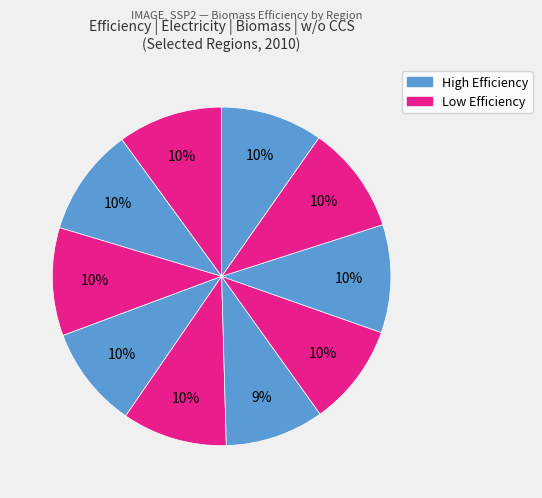

How many slices are in this pie chart?

10